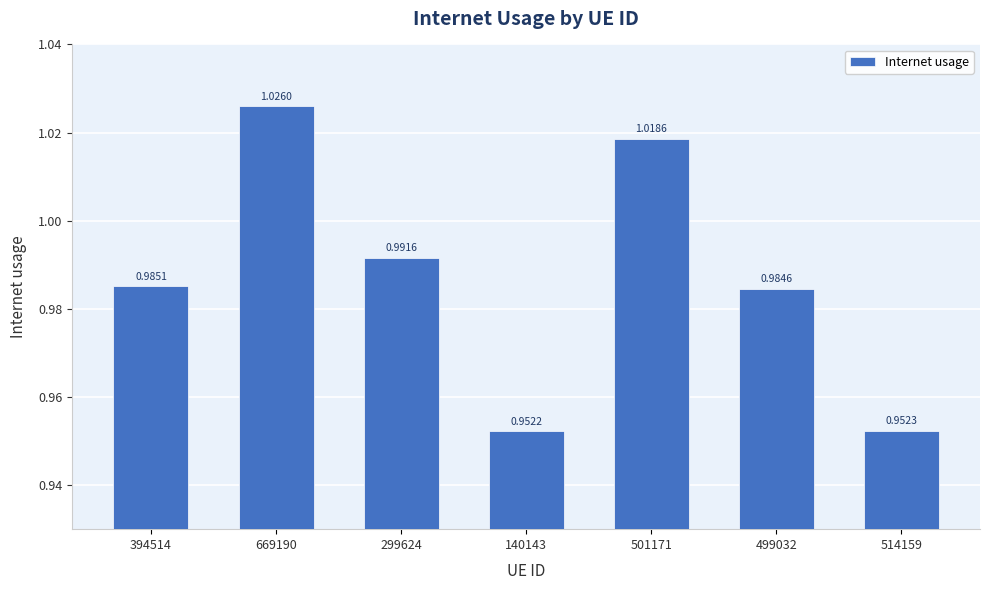

How many values are between 0 and 1?

5